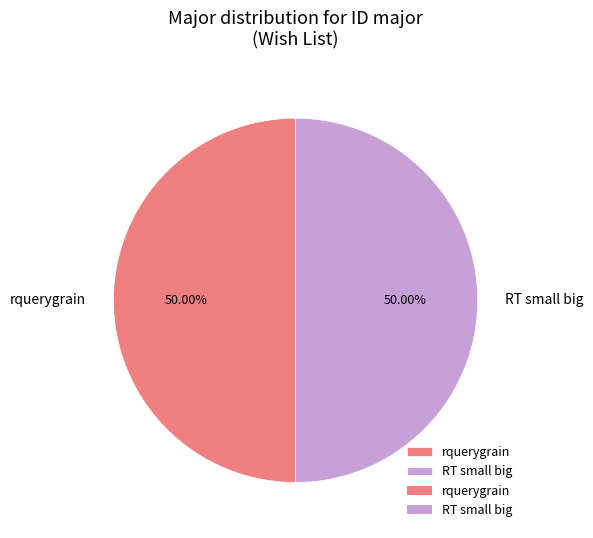

Is the sum of rquerygrain and RT small big greater than half?

Yes